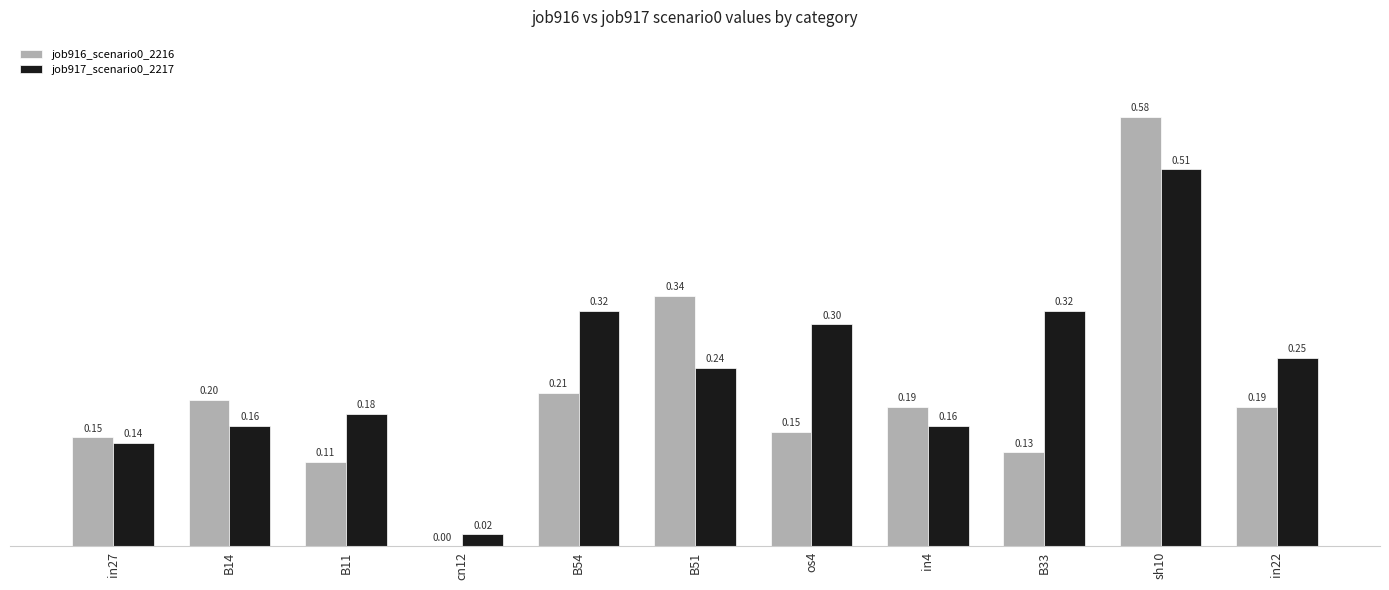

Where is job916_scenario0_2216 nearest to the value 0?

cn12